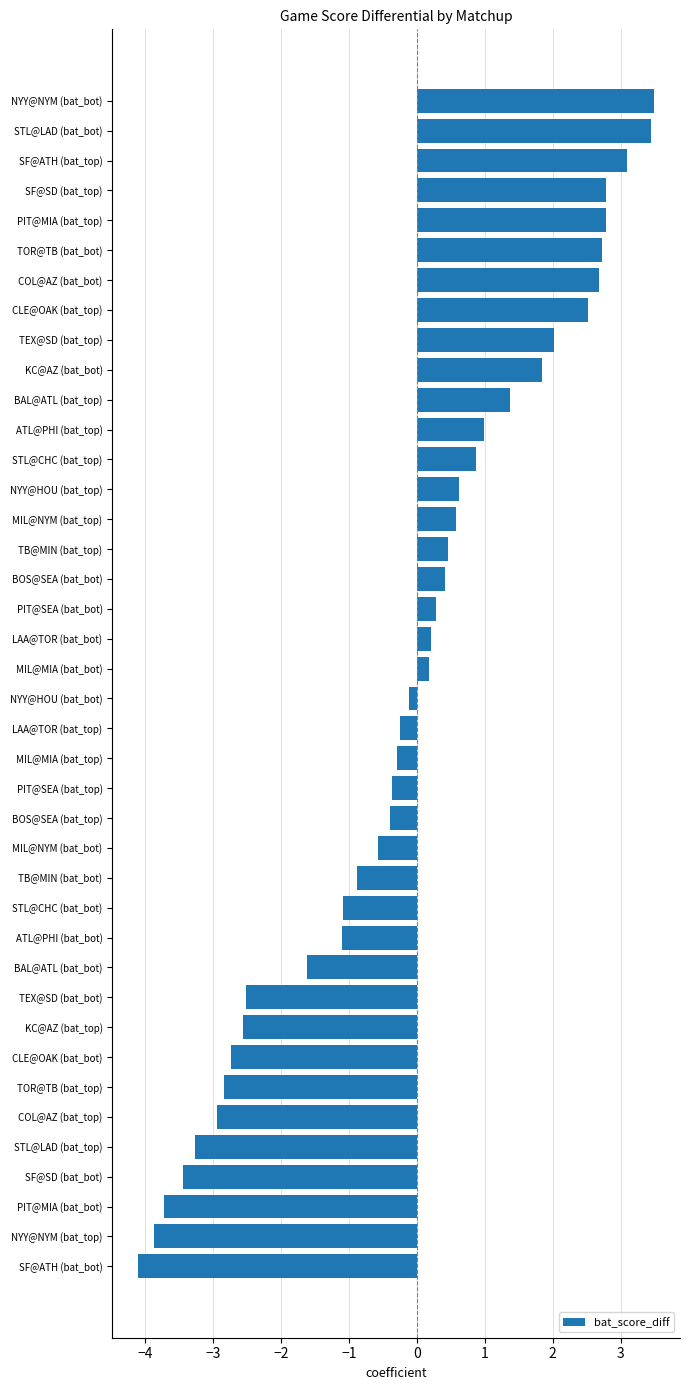

What is the difference between the values at CLE@OAK (bat_bot) and BAL@ATL (bat_bot)?

1.1